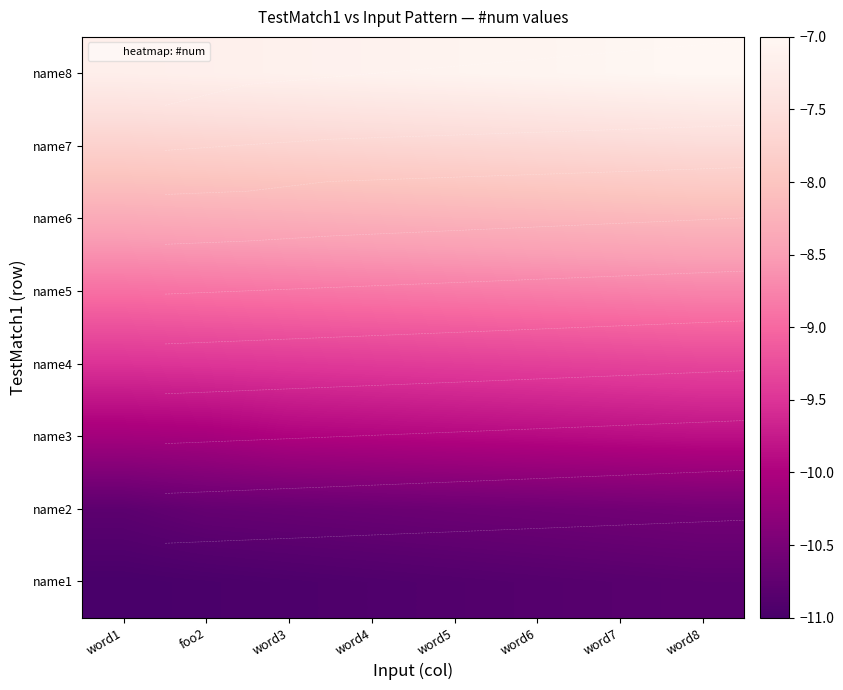

The value of name3 at word1 is -17.6. True or false?

False